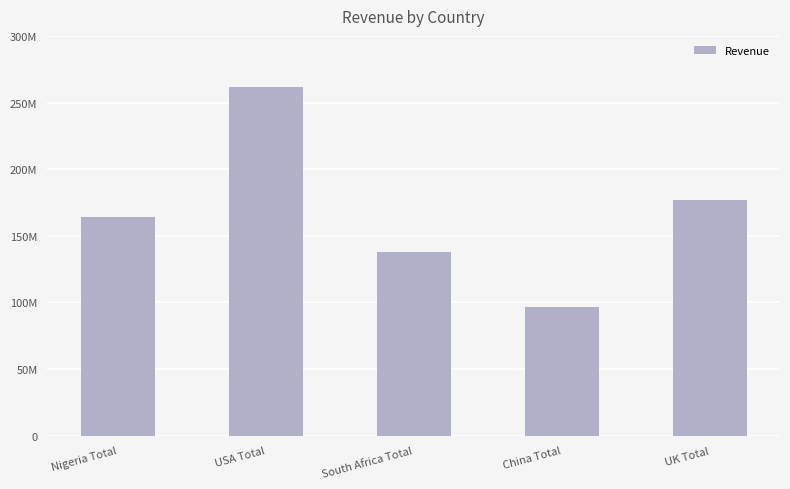

What is the sum of the values at China Total and USA Total?

357910120